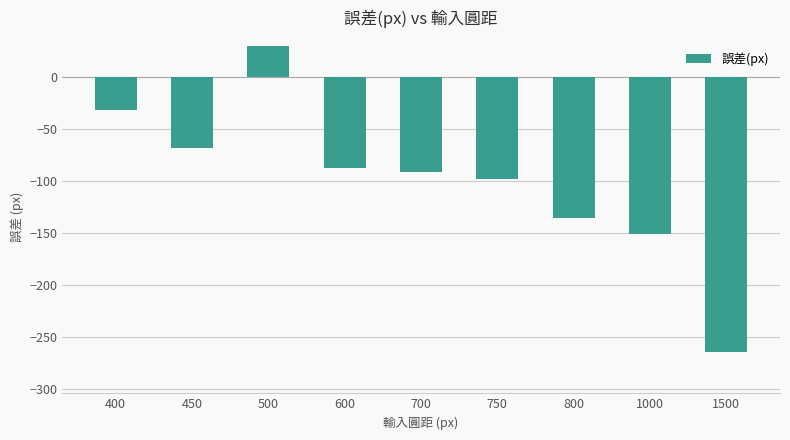

List the labels in order of value, largest first.

500, 400, 450, 600, 700, 750, 800, 1000, 1500